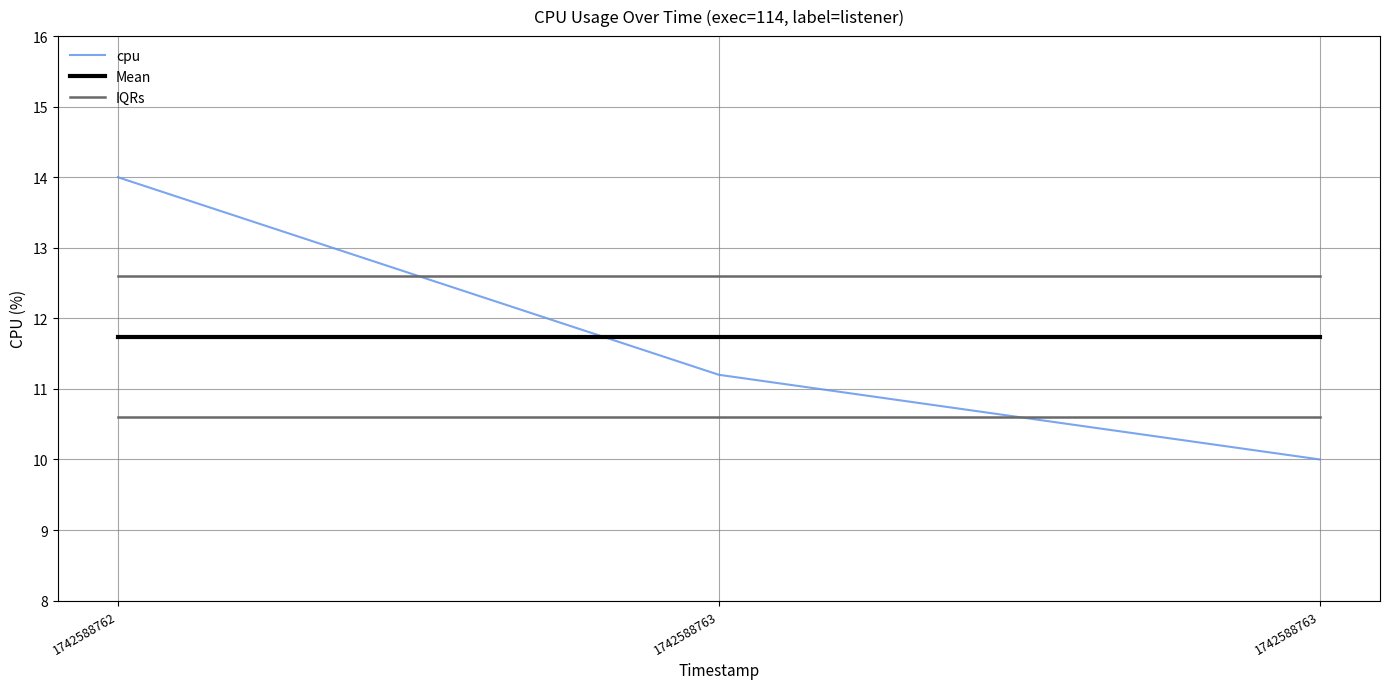

Does the chart display data point markers on the line(s)?

No